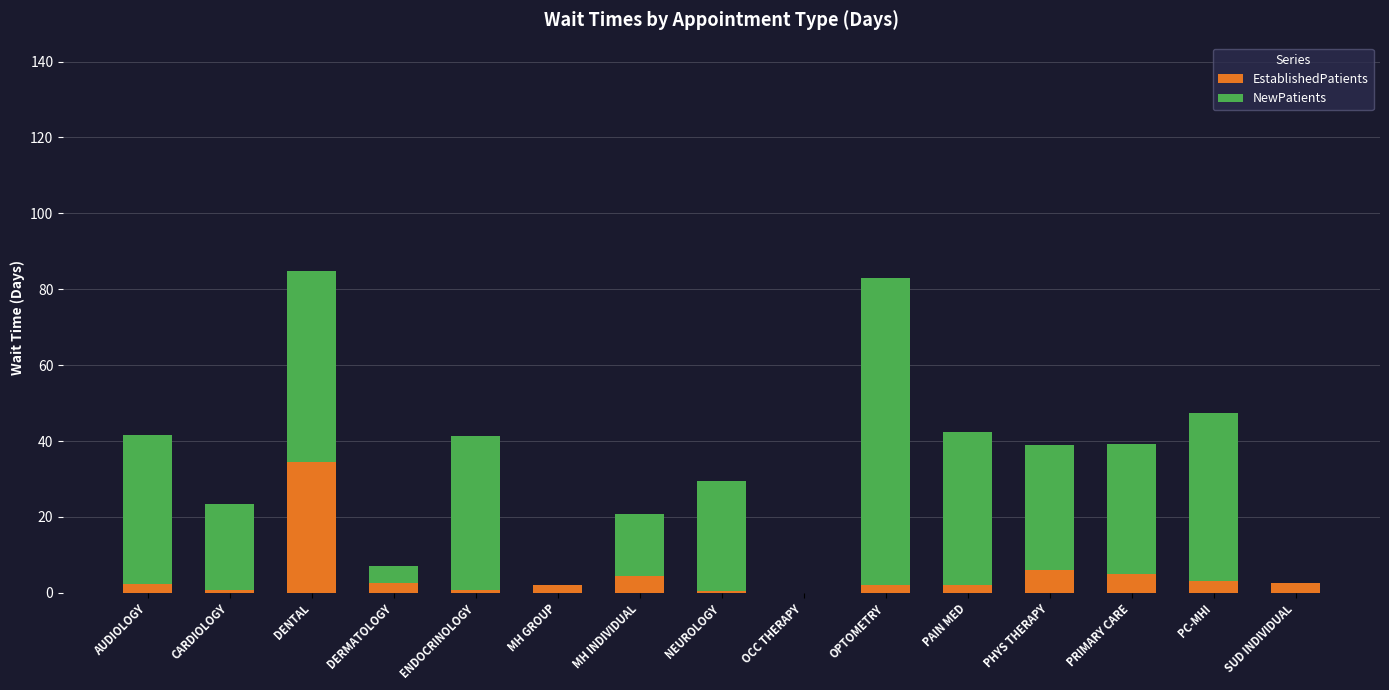

What is the sum of the EstablishedPatients values at ENDOCRINOLOGY and PHYS THERAPY?

6.7